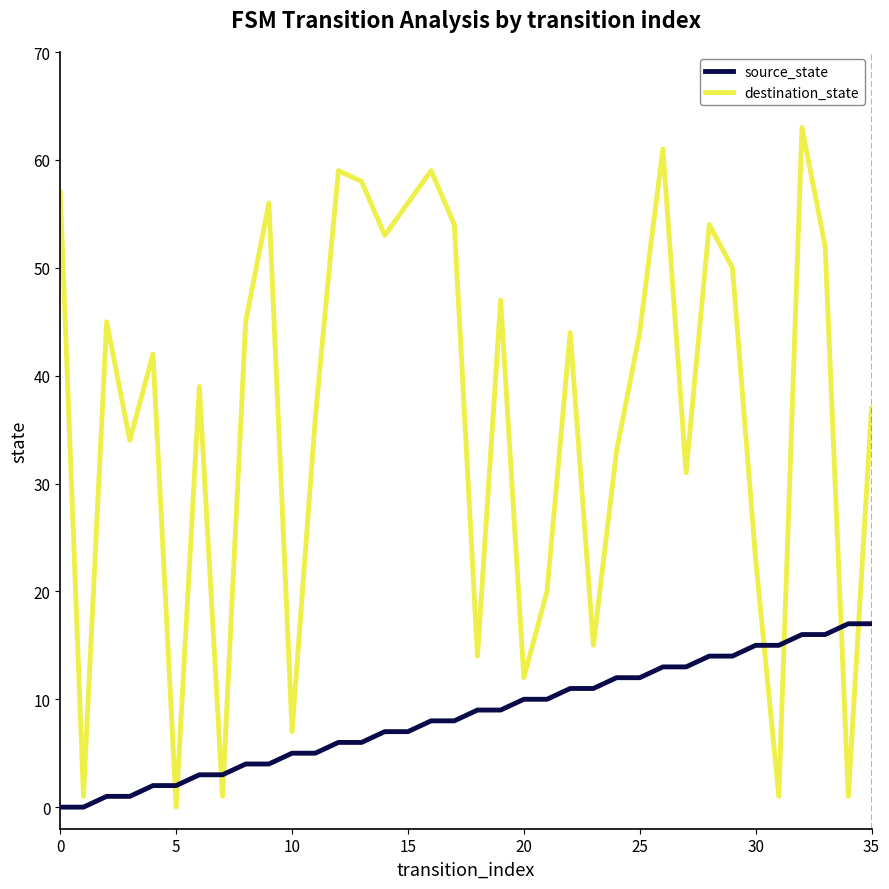

Which series has the largest range (max minus min)?

destination_state